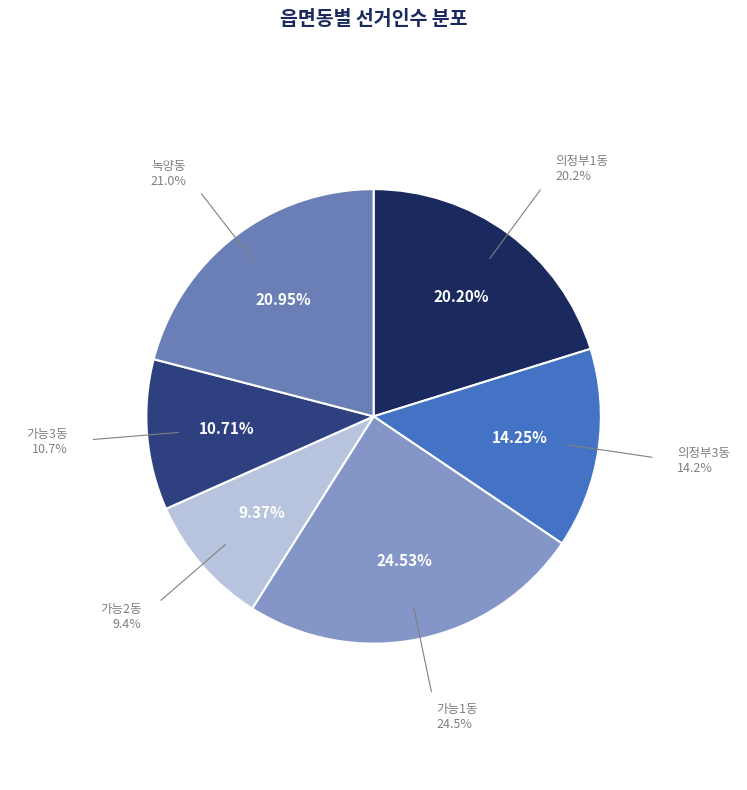

Is it true that 가능1동 is 25% of the pie?

True